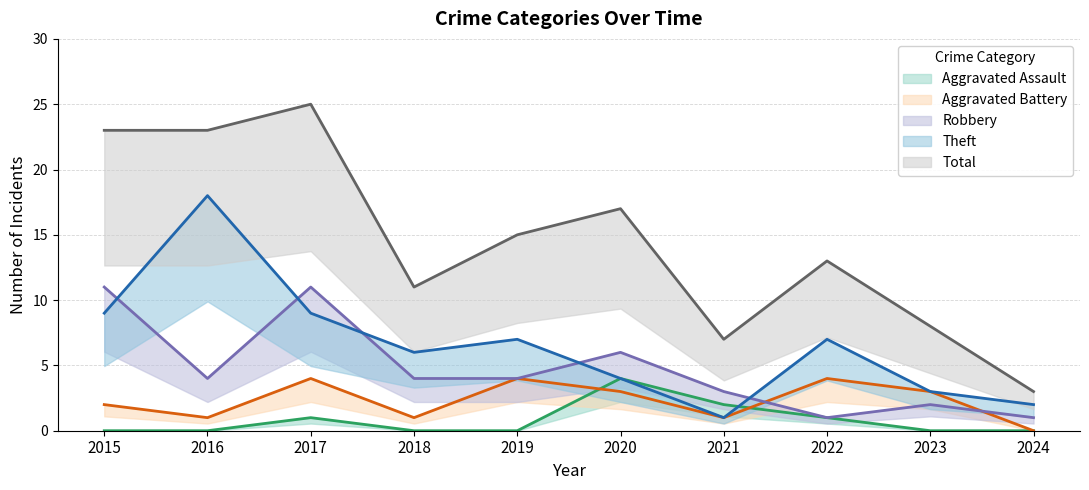

What is the difference between the maximum and minimum values in the Aggravated Battery series?

4